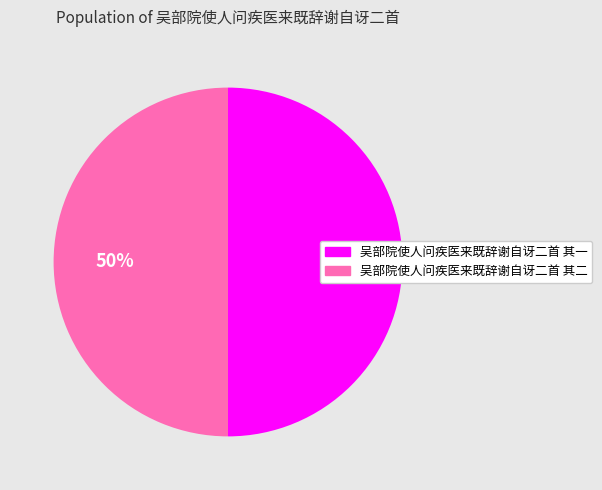

Approximately how many times larger is the value at 吴部院使人问疾医来既辞谢自讶二首 其二 compared to 吴部院使人问疾医来既辞谢自讶二首 其一?

1.0